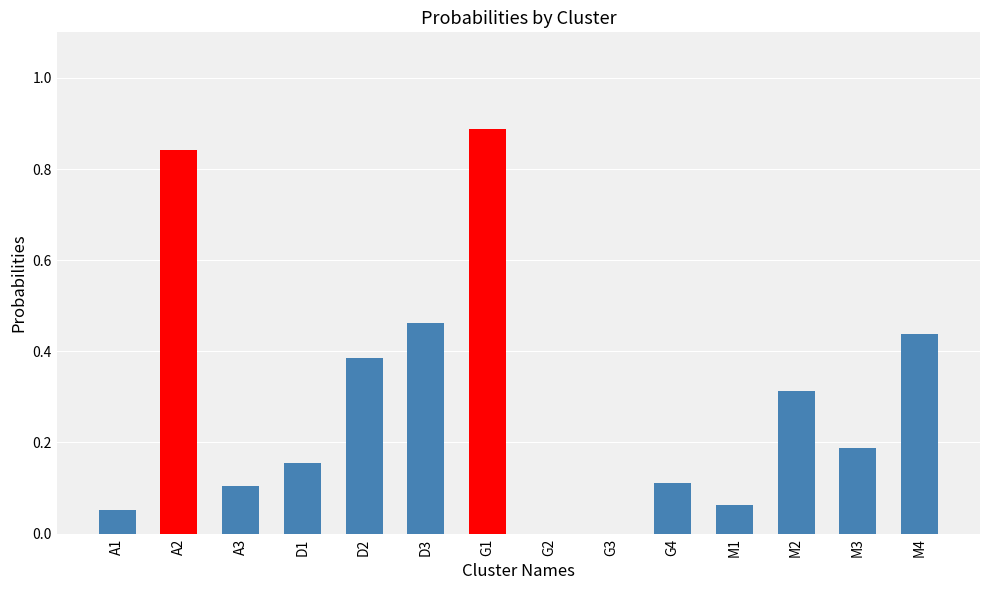

What is the change in value from D2 to G2?

-0.4